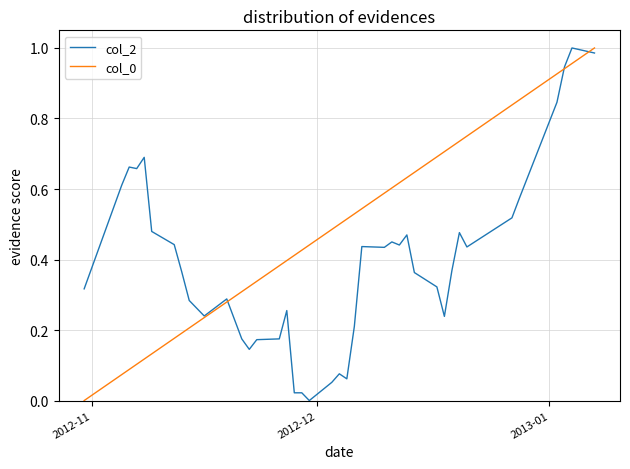

True or false: col_0 and col_2 cross at least once.

True